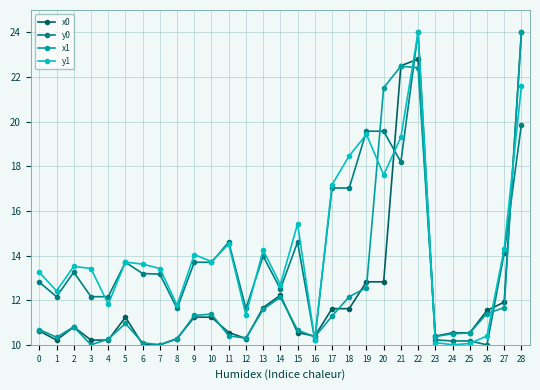

True or false: y1 and x1 intersect in this chart.

True